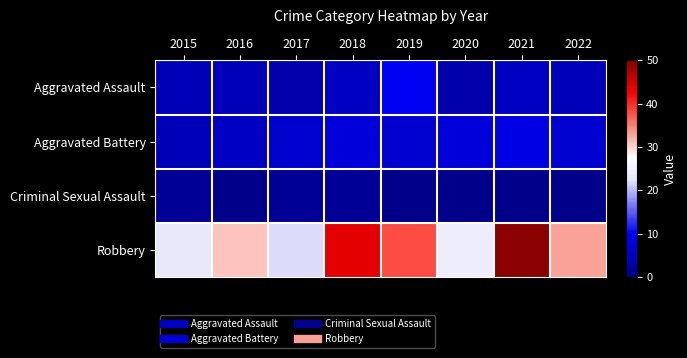

Reading right to left, extract all data points from this chart.

Aggravated Assault: 2022=4	2021=5	2020=3	2019=9	2018=5	2017=3	2016=4	2015=4
Aggravated Battery: 2022=6	2021=8	2020=7	2019=6	2018=7	2017=6	2016=5	2015=4
Criminal Sexual Assault: 2022=0	2021=0	2020=0	2019=0	2018=1	2017=1	2016=0	2015=1
Robbery: 2022=33	2021=50	2020=24	2019=38	2018=44	2017=22	2016=31	2015=23